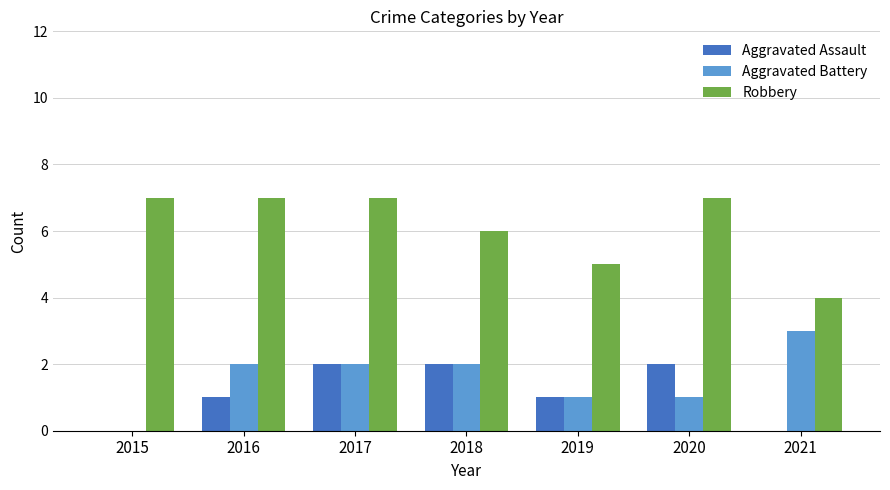

What is the sum of the Aggravated Assault values at 2020 and 2016?

3